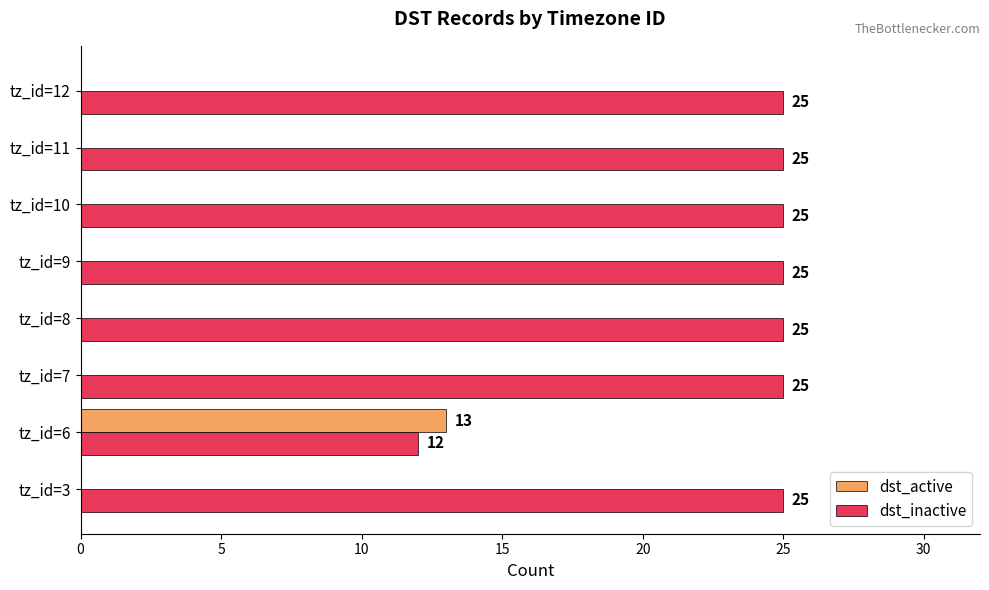

Is it true that dst_active equals 13 at tz_id=6?

True